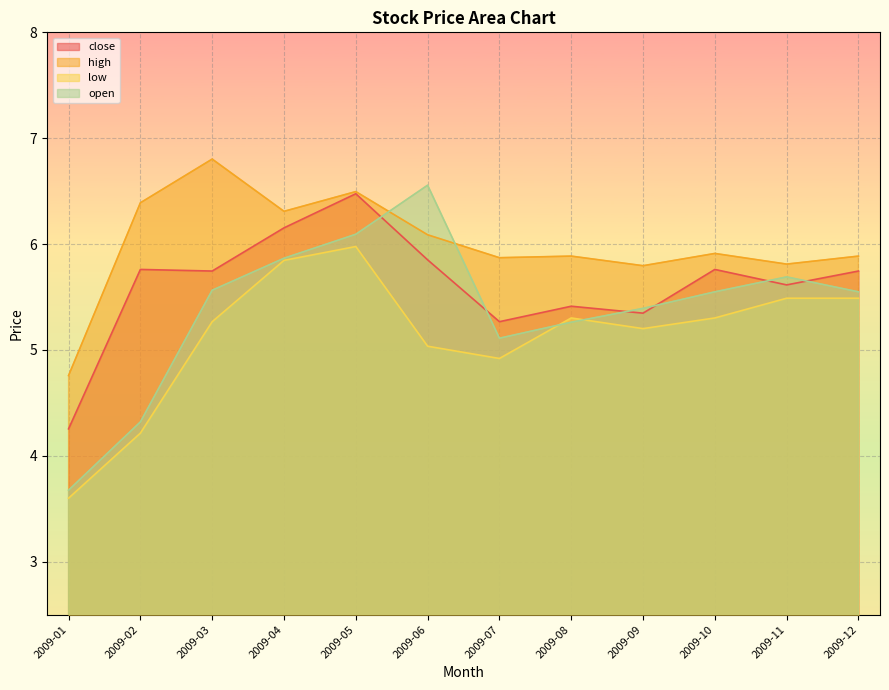

What is the difference between the second highest and second lowest values in the high series?

0.7